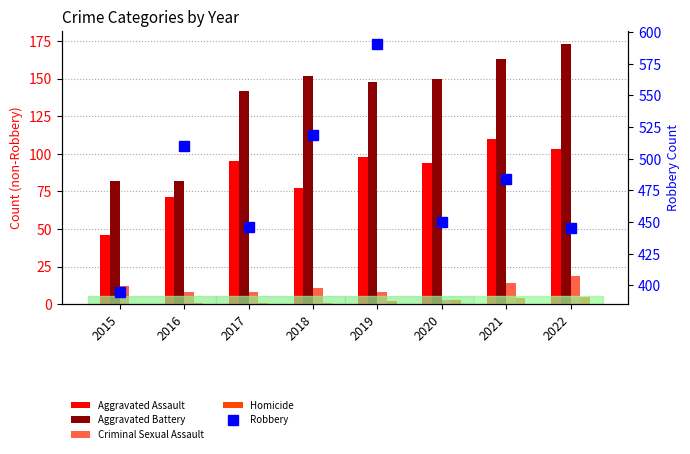

True or false: Homicide has a value of 2 at 2021.

False